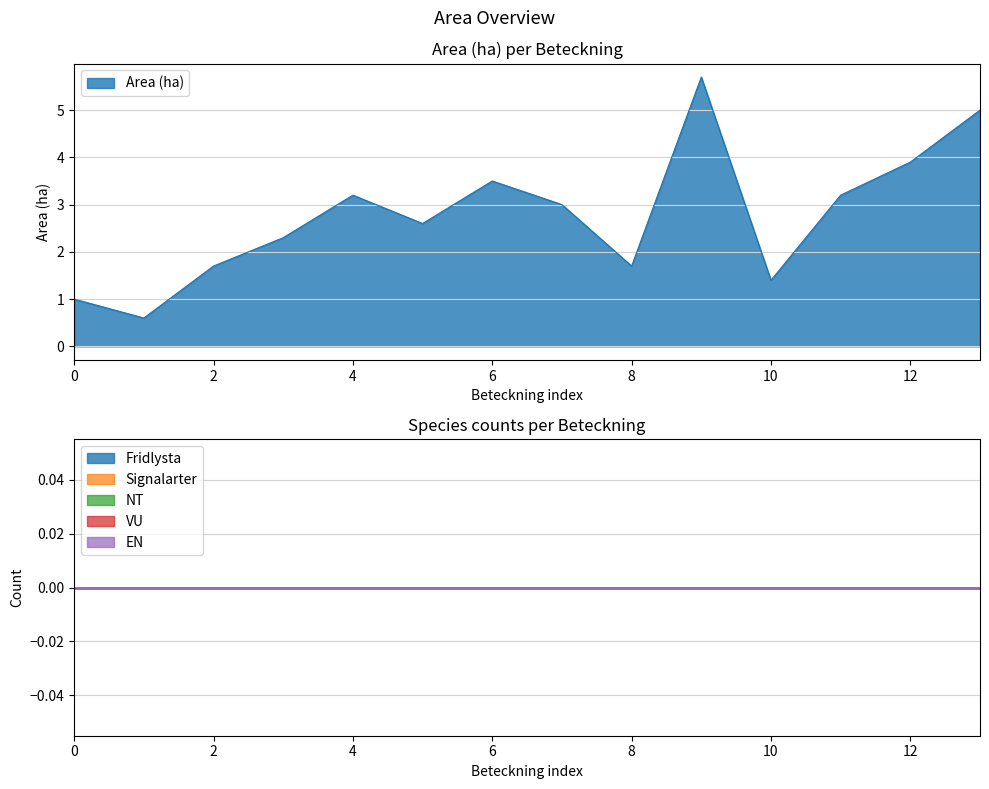

True or false: EN has more than 2 points higher than both neighbors.

False